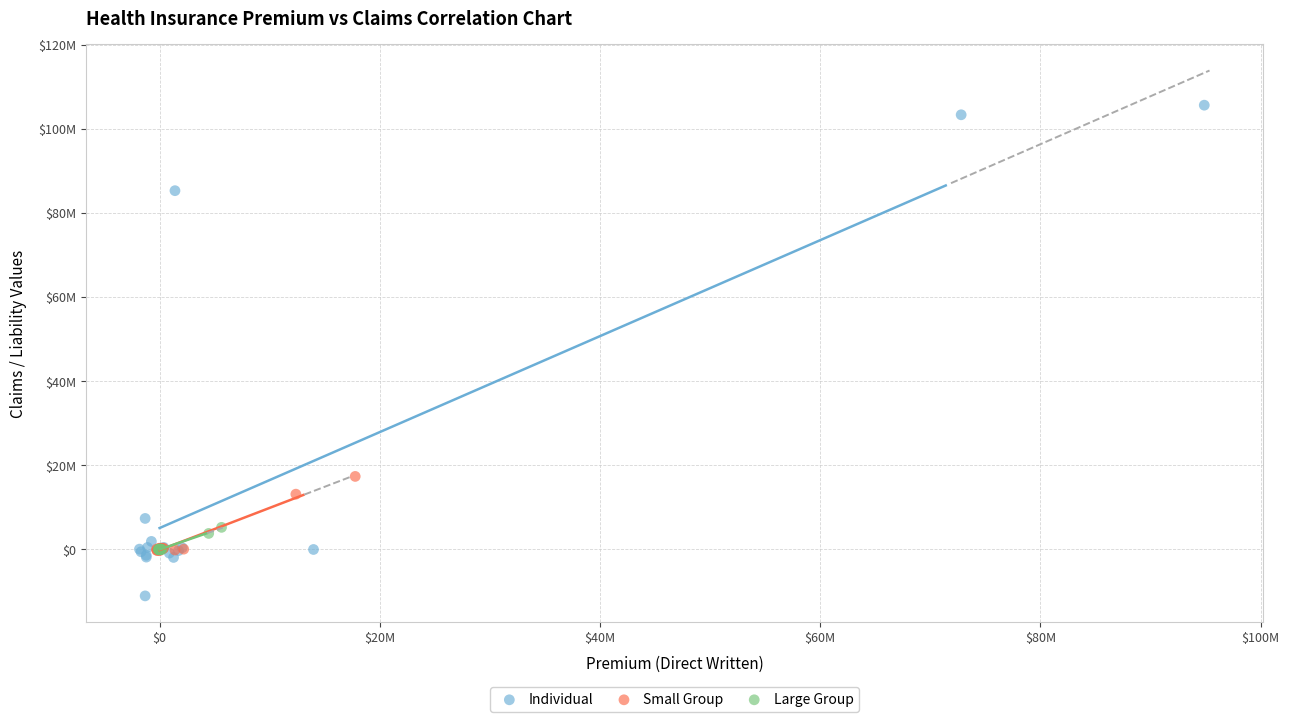

Which series reaches the minimum Y coordinate?

Individual